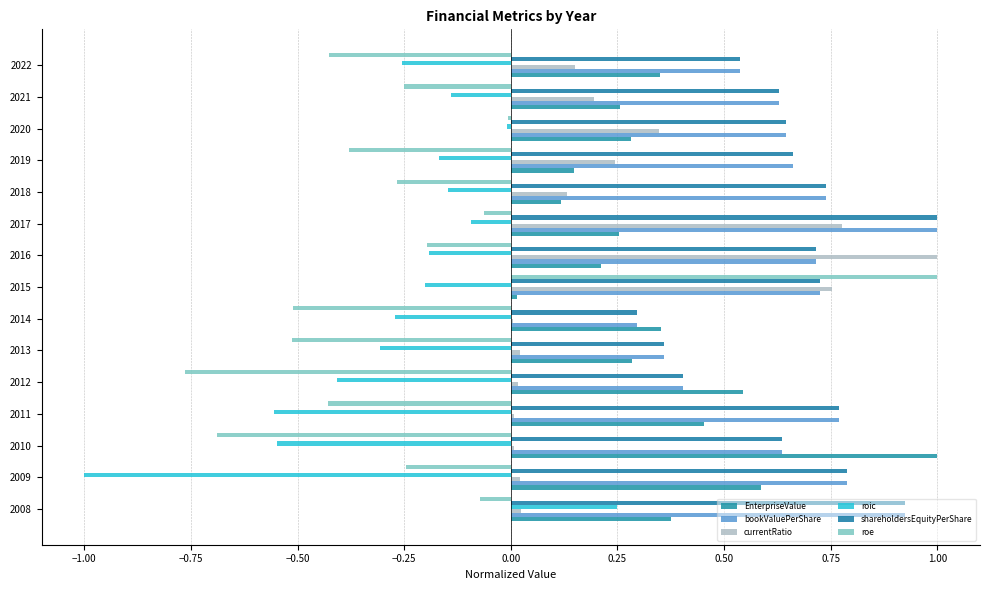

Which series has the largest range (max minus min)?

roe